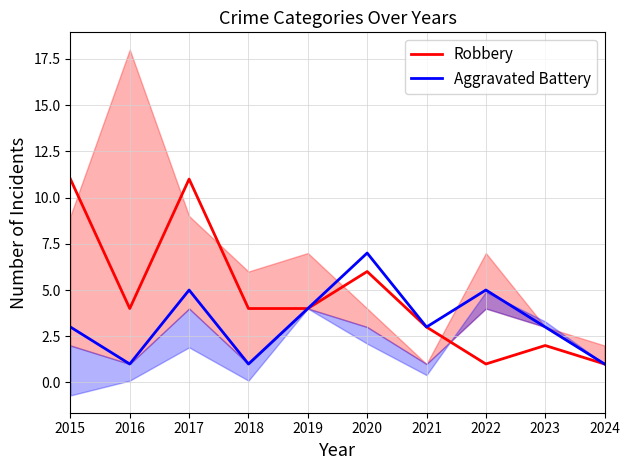

Which has a higher value, 2020 or 2021?

2020